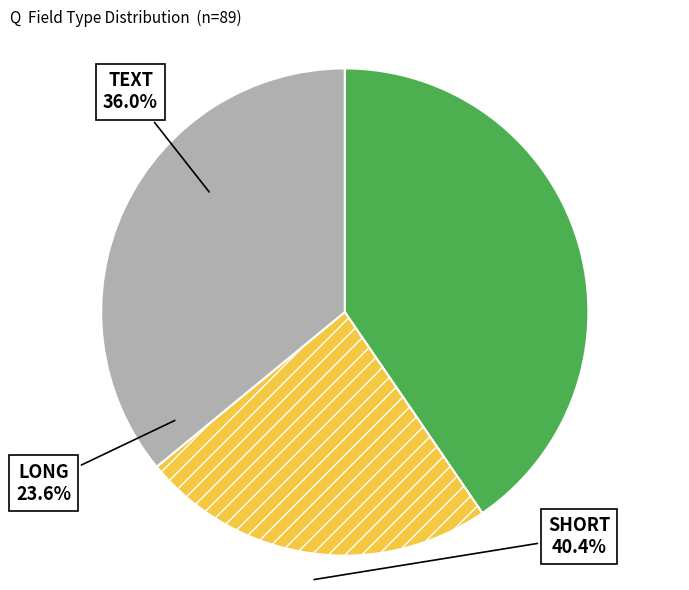

What is the ratio of the value at TEXT to the value at LONG?

1.5